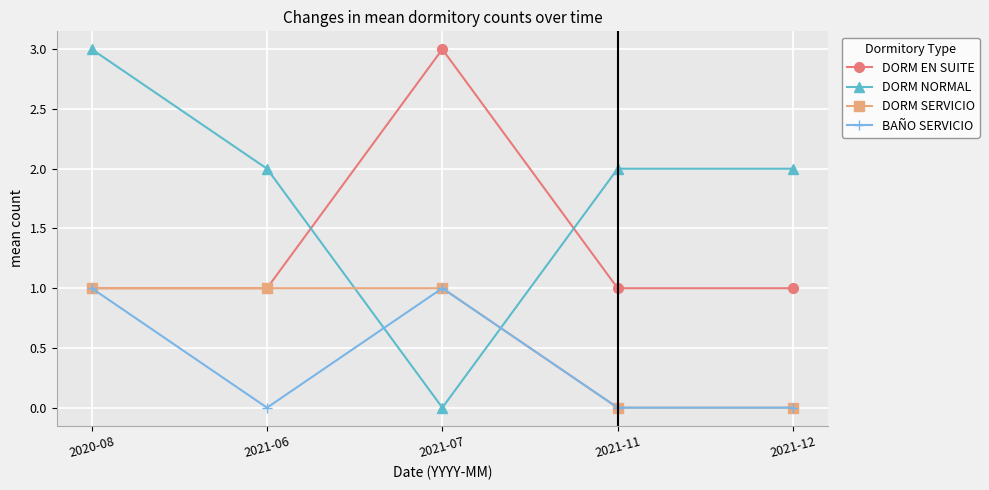

Between which two adjacent categories do DORM NORMAL and BAÑO SERVICIO first intersect?

2021-06 and 2021-07